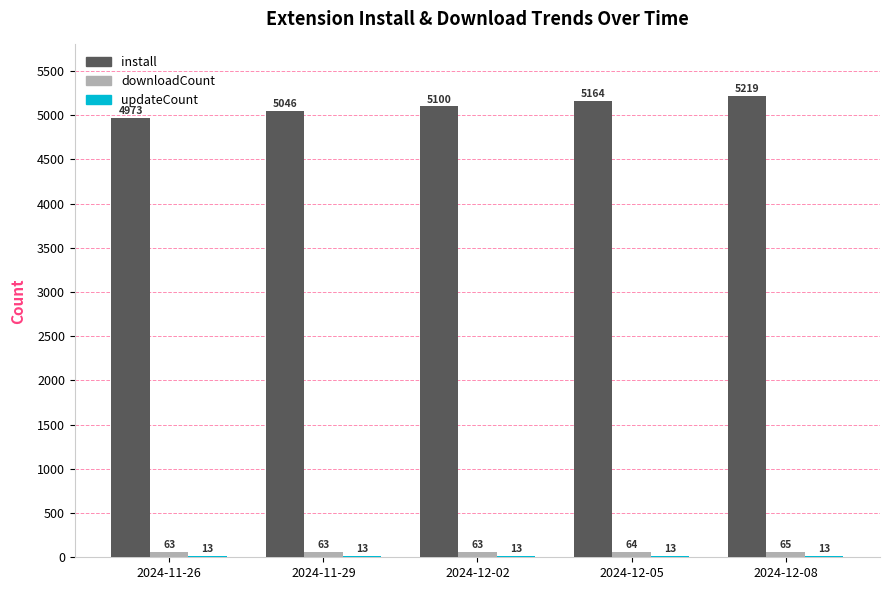

Is the value of install at 2024-12-05 greater than the value of downloadCount at 2024-12-05?

Yes